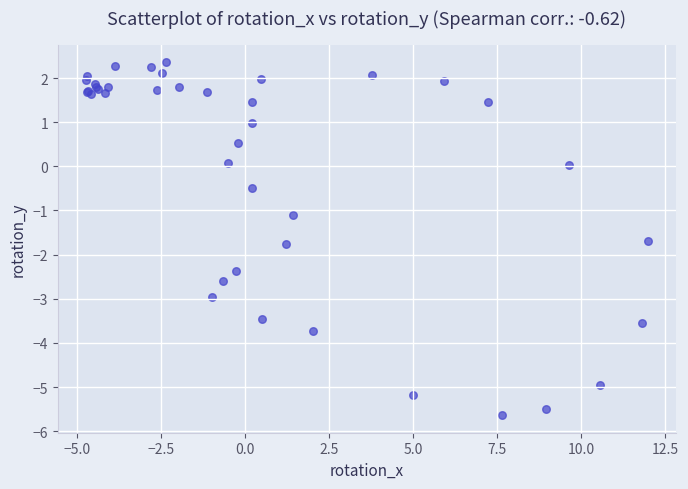

What Y value in the scatter plot is closest to -1?

-1.1